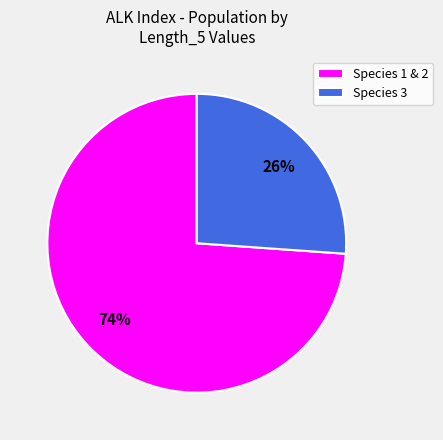

Do Species 1 & 2 and Species 3 together represent more than half of the pie?

Yes